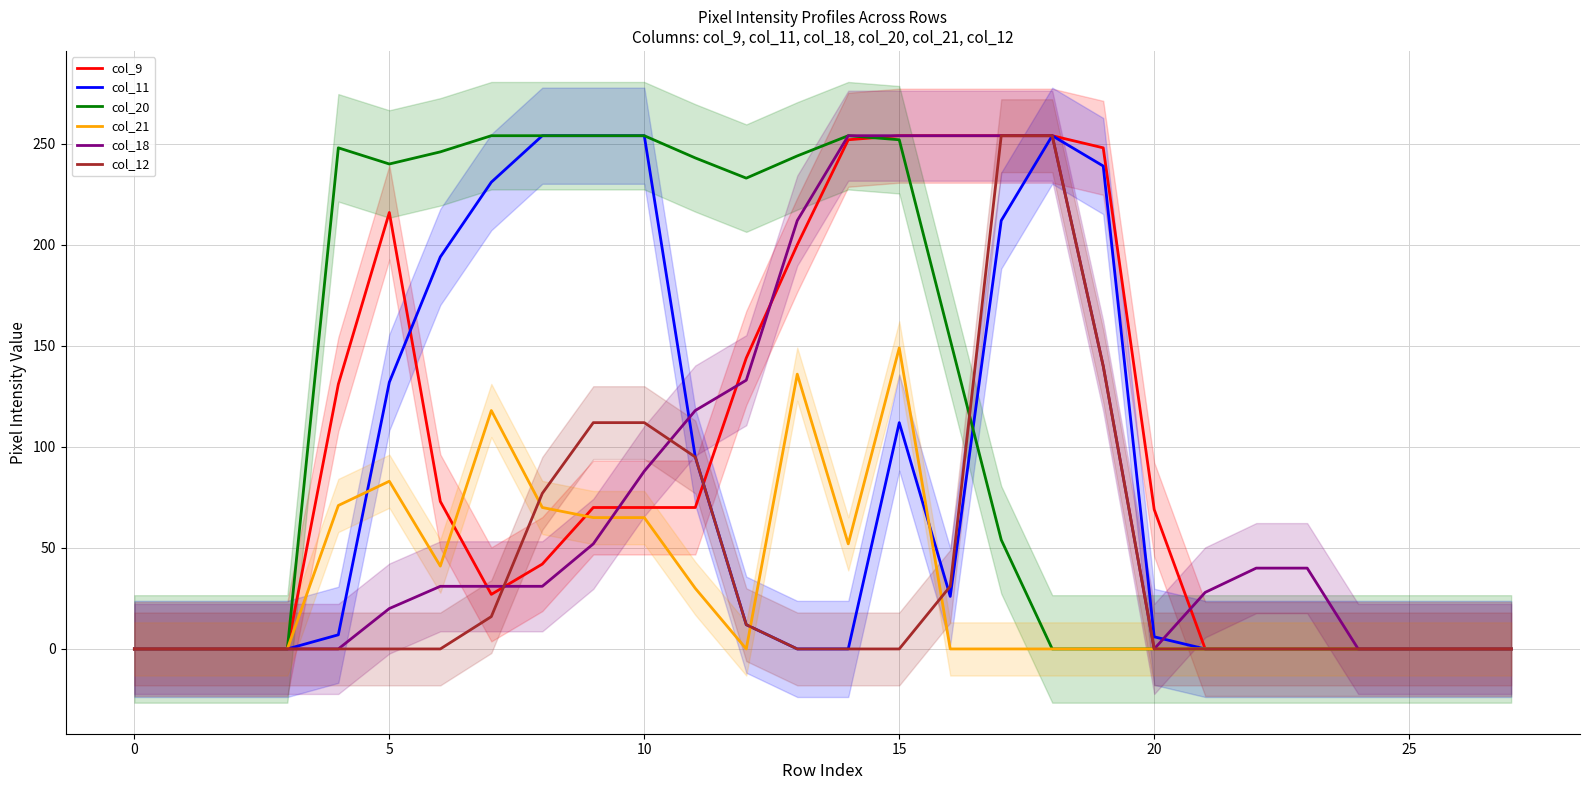

Reading right to left, transcribe all the data shown in this chart.

col_9: 0	0	0	0	0	0	0	69	248	254	254	254	254	252	200	144	70	70	70	42	27	73	216	131	0	0	0	0
col_11: 0	0	0	0	0	0	0	6	239	254	212	26	112	0	0	12	95	254	254	254	231	194	132	7	0	0	0	0
col_20: 0	0	0	0	0	0	0	0	0	0	54	153	252	254	244	233	243	254	254	254	254	246	240	248	0	0	0	0
col_21: 0	0	0	0	0	0	0	0	0	0	0	0	149	52	136	0	30	65	65	70	118	41	83	71	0	0	0	0
col_18: 0	0	0	0	40	40	28	0	140	254	254	254	254	254	212	133	118	88	52	31	31	31	20	0	0	0	0	0
col_12: 0	0	0	0	0	0	0	0	140	254	254	31	0	0	0	12	95	112	112	77	16	0	0	0	0	0	0	0